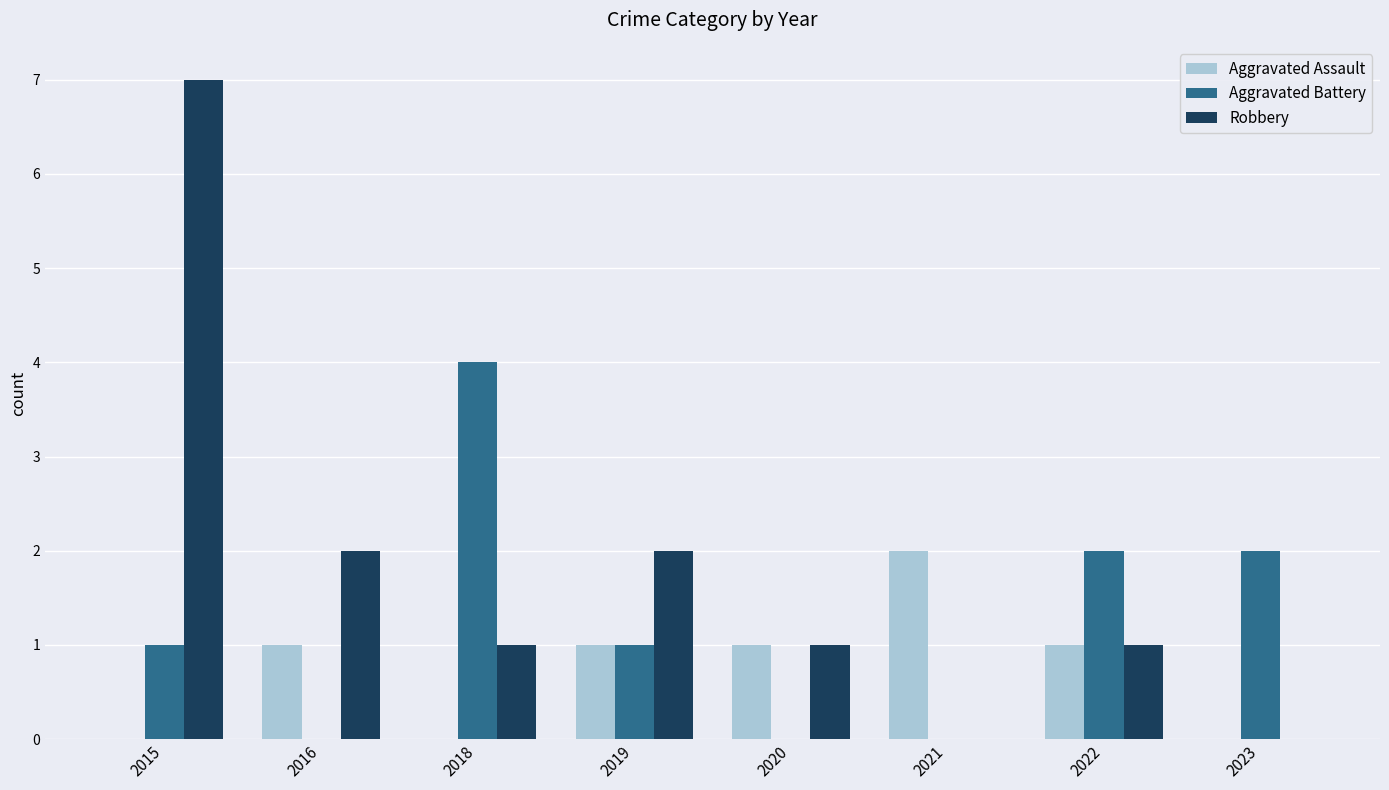

The value of Robbery at 2023 is 0. True or false?

True